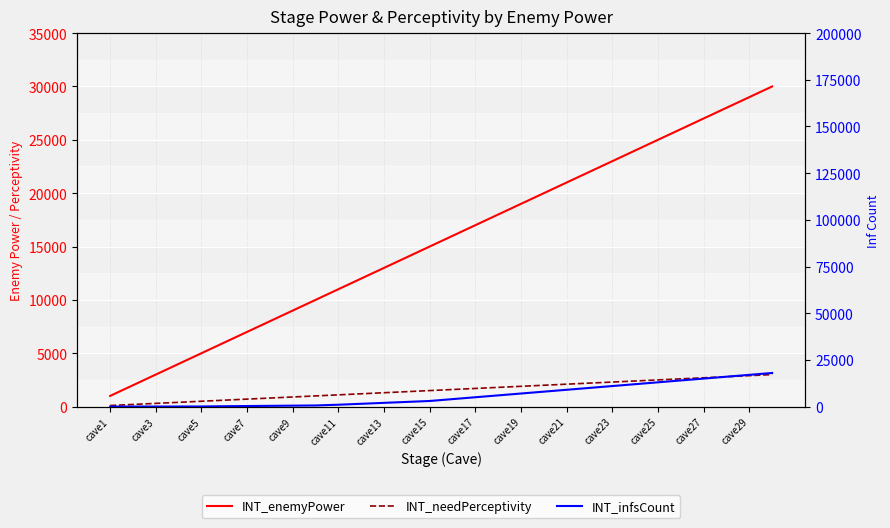

How many lines are shown in the chart?

3